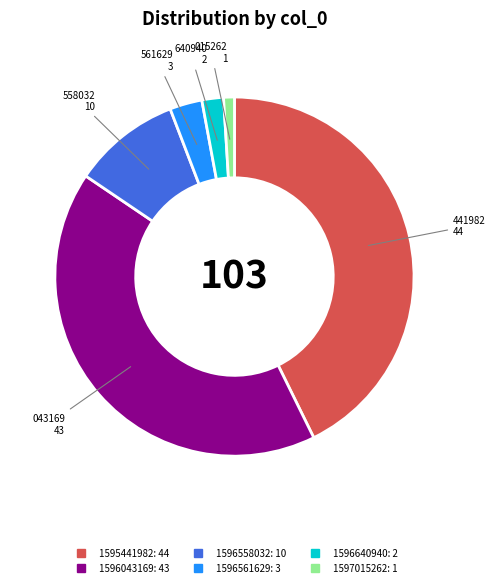

Is there a majority slice in this chart?

No